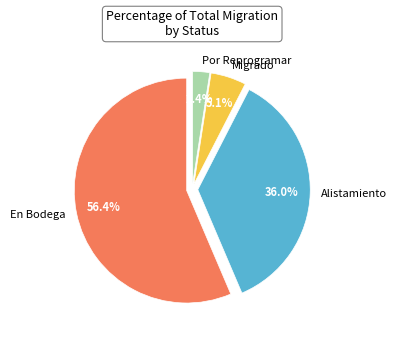

To the nearest percent, what is the average slice percentage?

25%